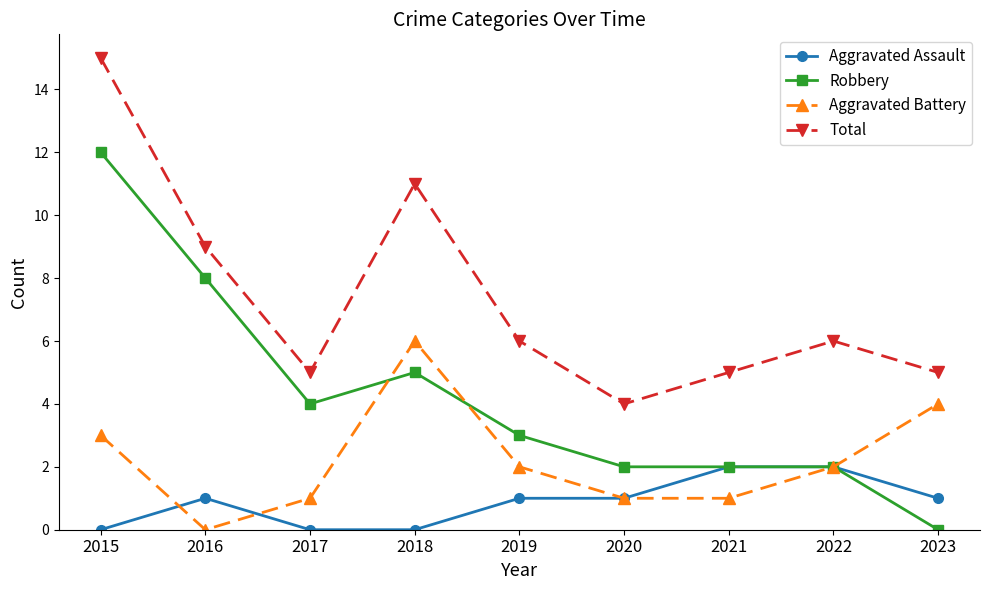

Reading right to left, what are all the values shown in this chart?

Aggravated Assault: 1	2	2	1	1	0	0	1	0
Robbery: 0	2	2	2	3	5	4	8	12
Aggravated Battery: 4	2	1	1	2	6	1	0	3
Total: 5	6	5	4	6	11	5	9	15